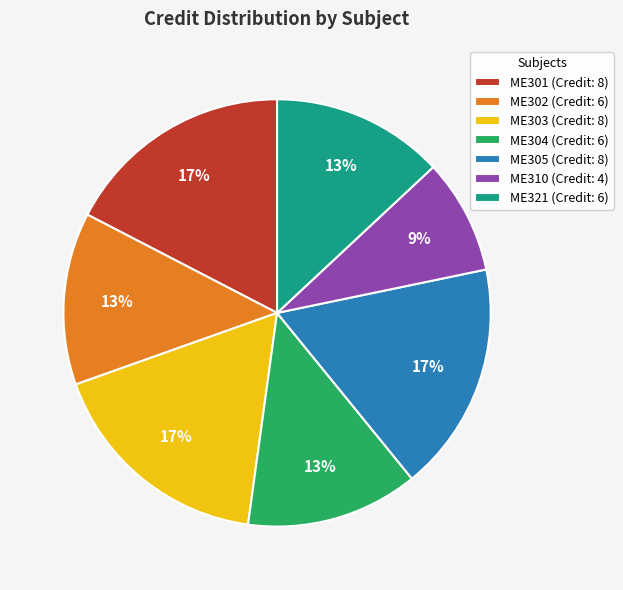

Does ME305 represent more than half of the total?

No